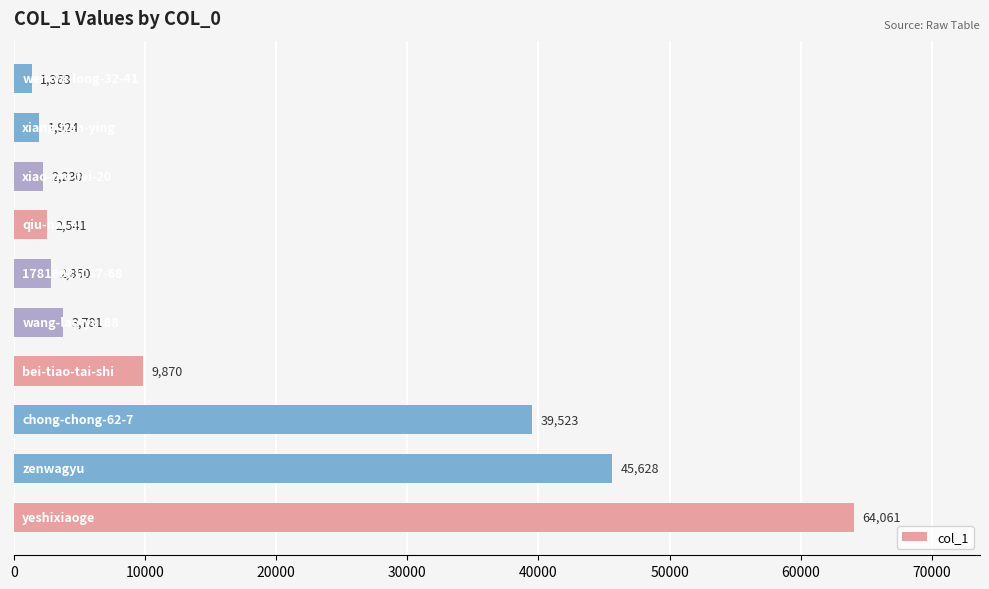

Reading bottom to top, what are all the values shown in this chart?

64061	45628	39523	9870	3781	2850	2541	2230	1924	1368